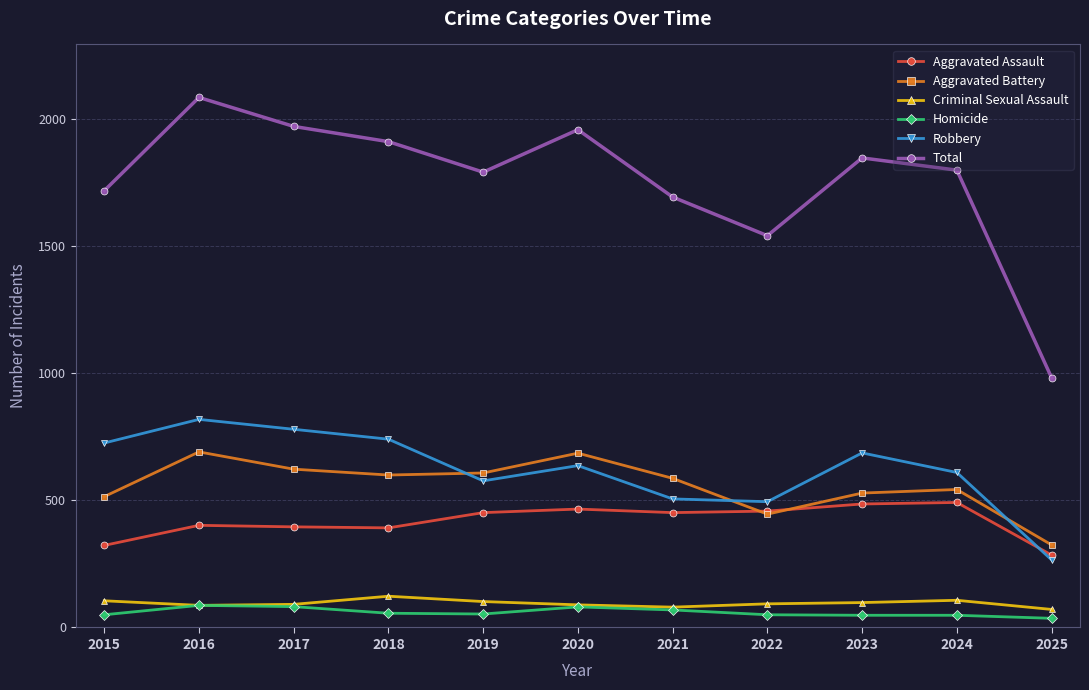

True or false: Homicide and Total cross at least once.

False